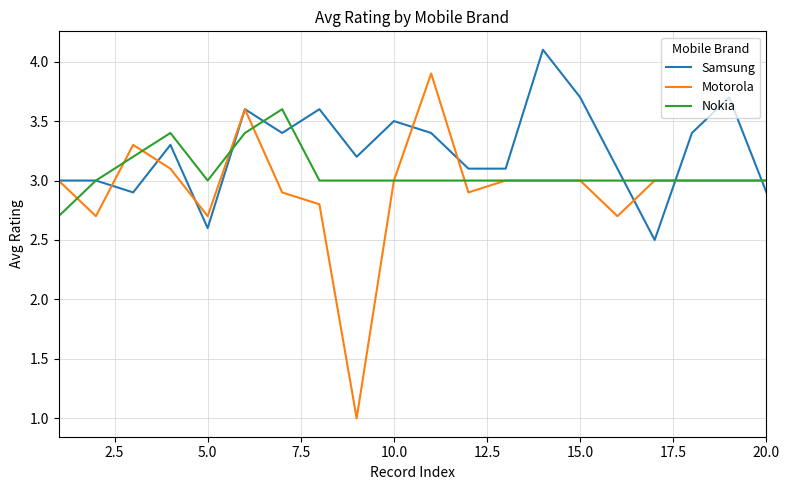

Which series has the largest range (max minus min)?

Motorola